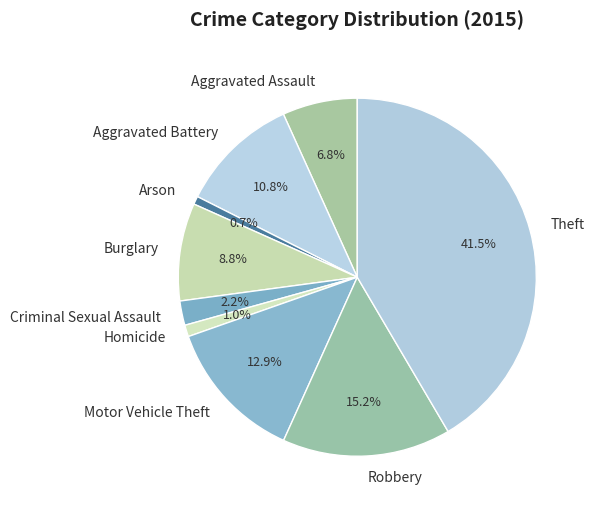

How much of the chart is everything except Theft?

58.5%